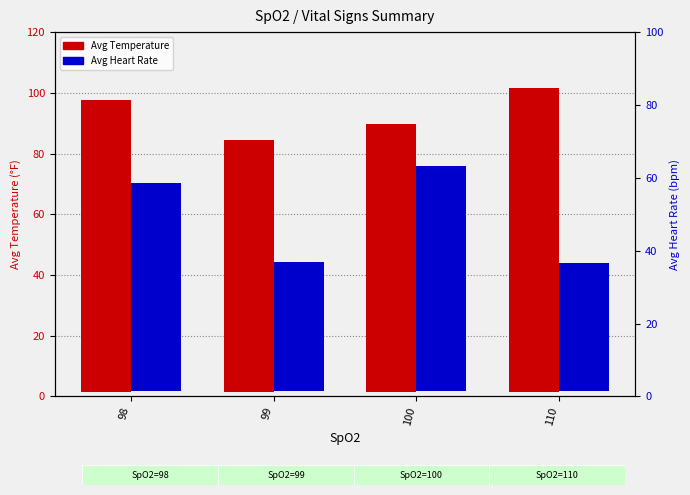

At how many categories does at least one series exceed 45?

4